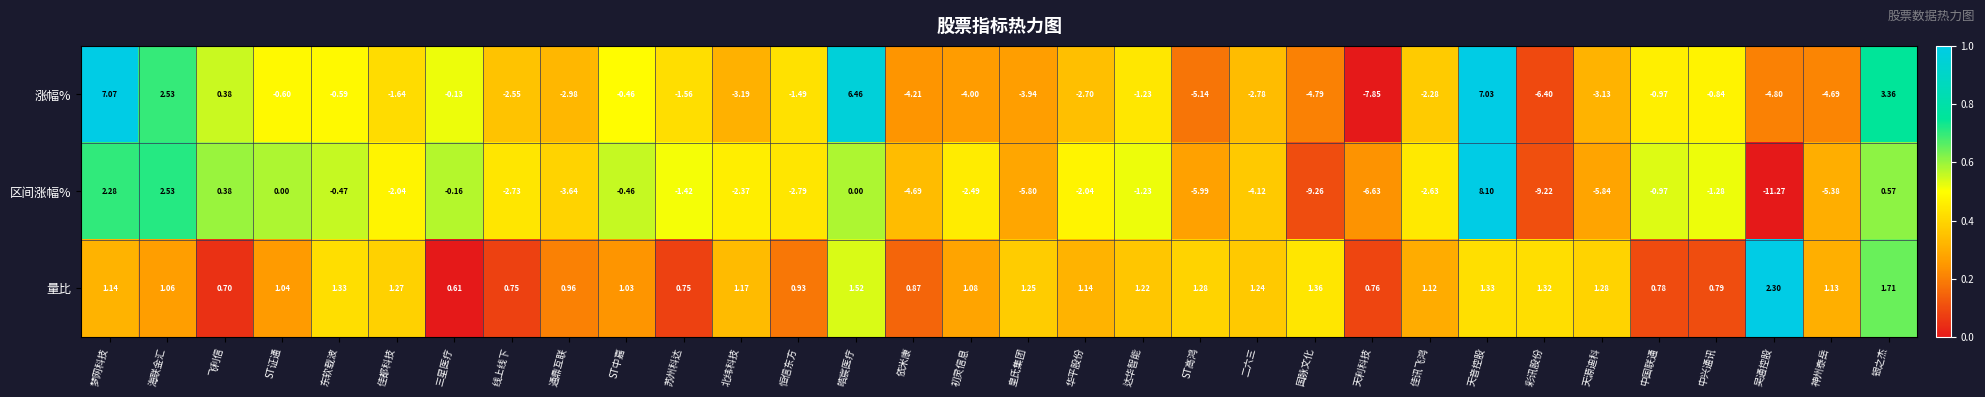

At which label does 量比 first exceed 1?

梦网科技